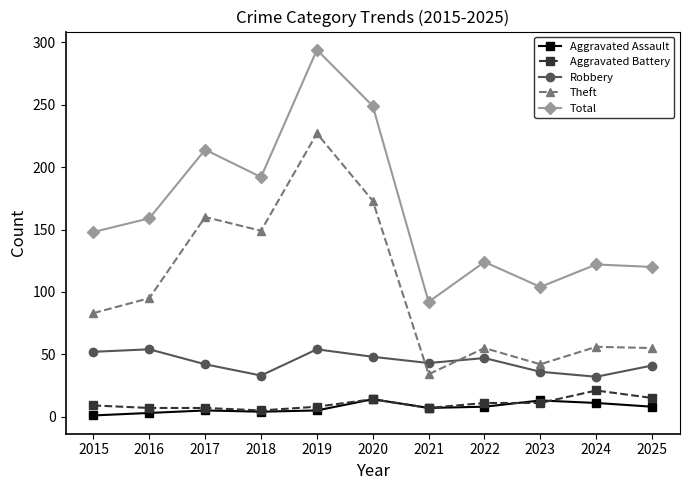

What value does the Aggravated Assault series have at 2024?

11